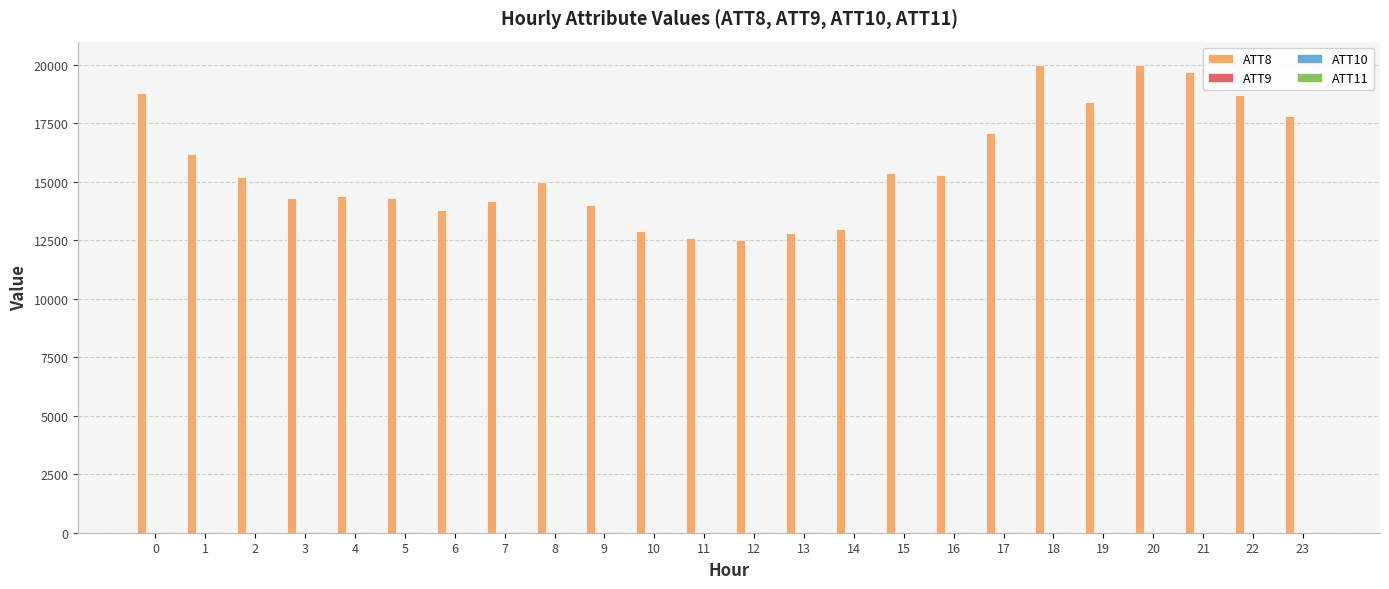

What is the maximum value shown in the chart?

20000.0